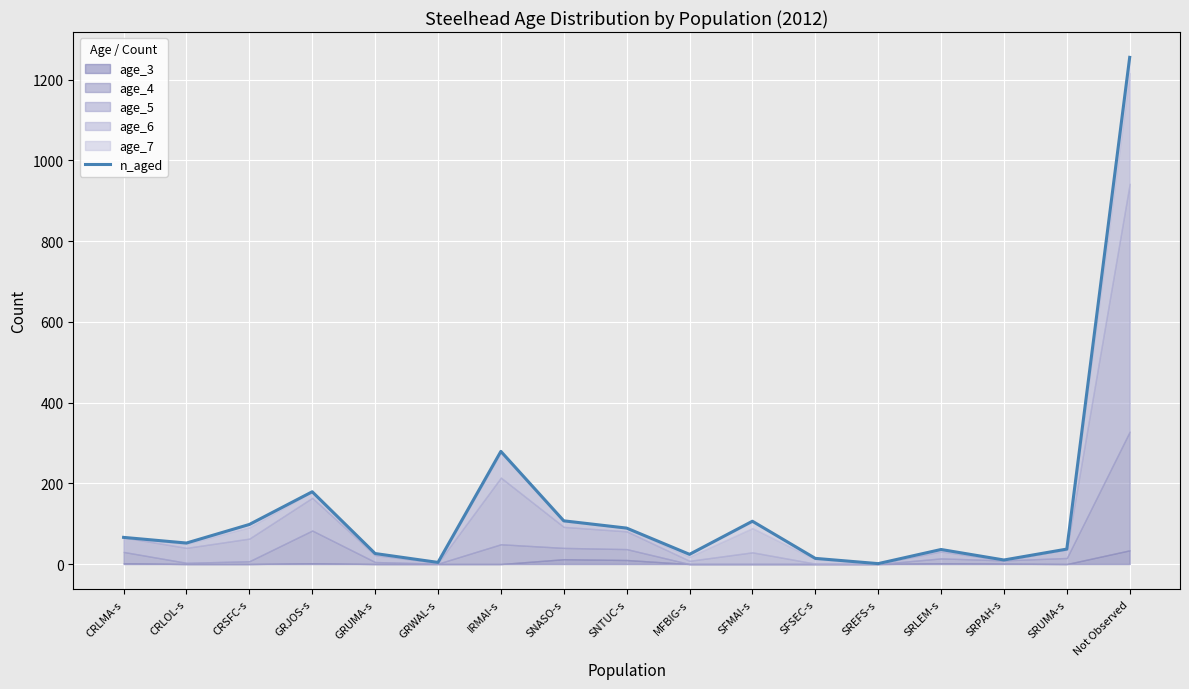

Read the value at GRJOS-s, to the nearest 50.

200